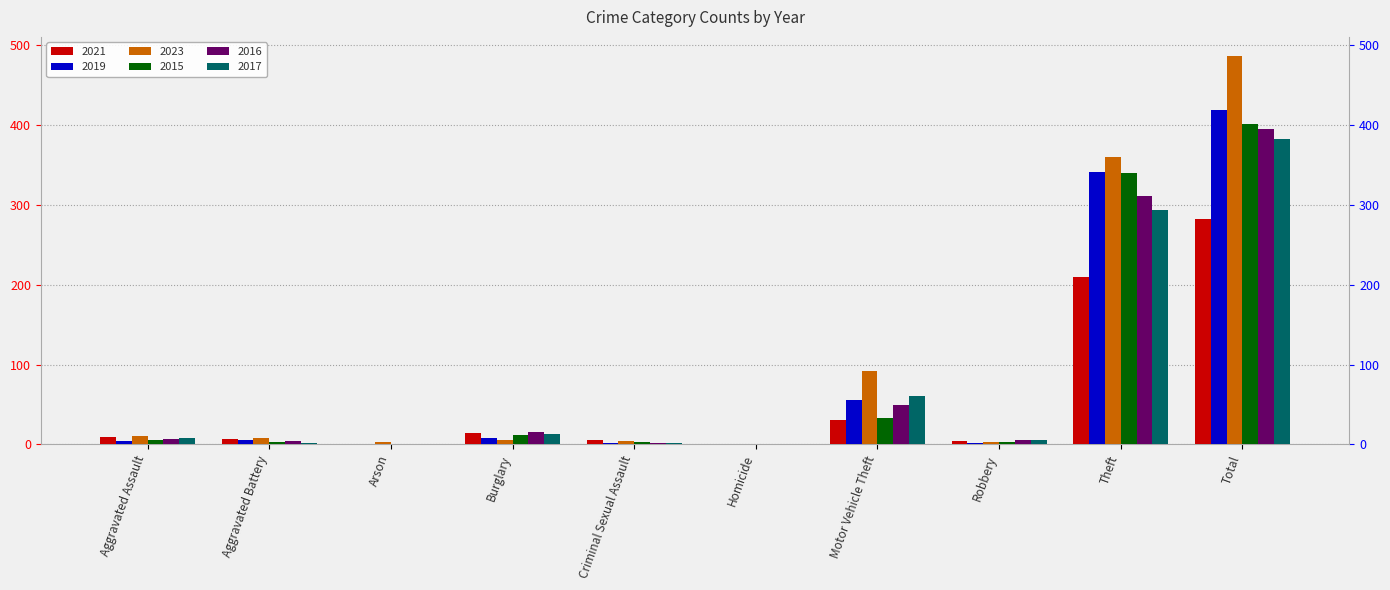

How many distinct data groups are displayed?

6